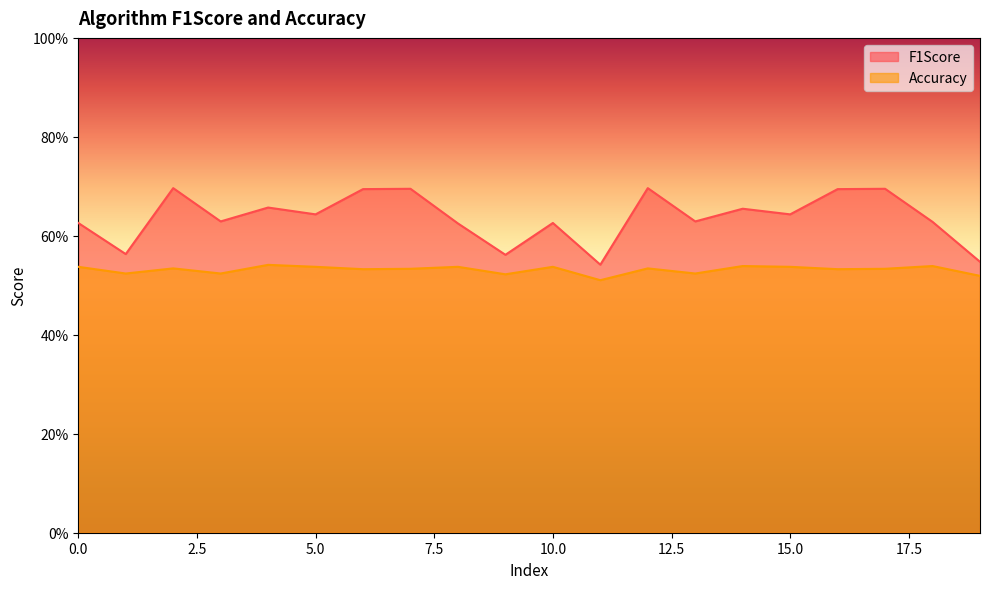

What is the minimum value shown in the chart?

0.5